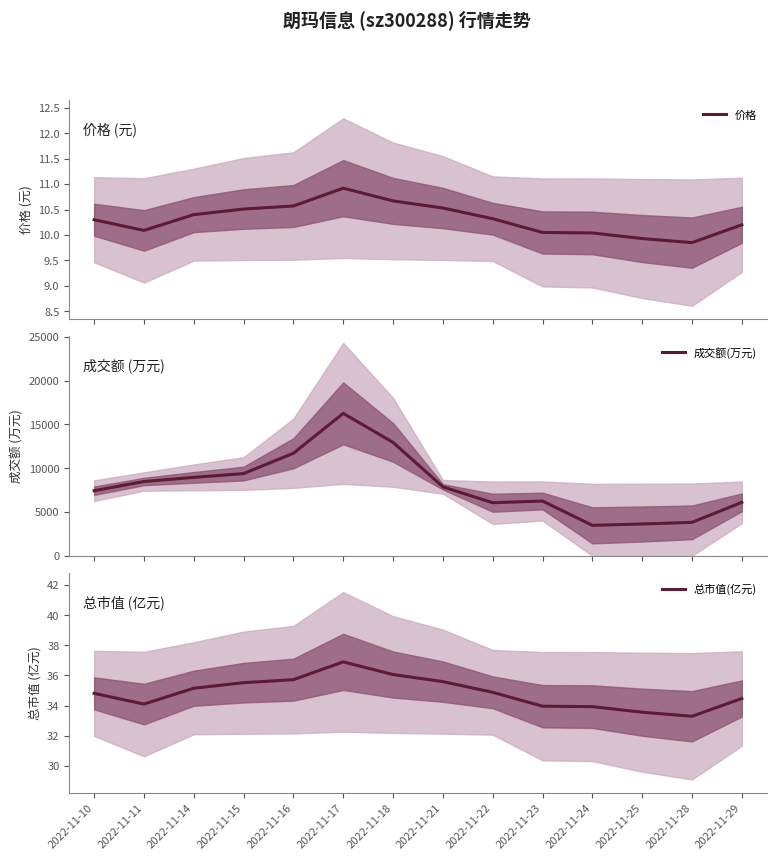

Reading left to right, extract all data points from this chart.

价格: 2022-11-10=10.3	2022-11-11=10.1	2022-11-14=10.4	2022-11-15=10.5	2022-11-16=10.6	2022-11-17=10.9	2022-11-18=10.7	2022-11-21=10.5	2022-11-22=10.3	2022-11-23=10.1	2022-11-24=10.0	2022-11-25=9.9	2022-11-28=9.8	2022-11-29=10.2
成交额(万元): 2022-11-10=7433.0	2022-11-11=8483.0	2022-11-14=8955.0	2022-11-15=9391.0	2022-11-16=11710.0	2022-11-17=16263.0	2022-11-18=12950.0	2022-11-21=7874.0	2022-11-22=6058.0	2022-11-23=6256.0	2022-11-24=3478.0	2022-11-25=3631.0	2022-11-28=3820.0	2022-11-29=6104.0
总市值(亿元): 2022-11-10=34.8	2022-11-11=34.1	2022-11-14=35.1	2022-11-15=35.5	2022-11-16=35.7	2022-11-17=36.9	2022-11-18=36.1	2022-11-21=35.6	2022-11-22=34.9	2022-11-23=34.0	2022-11-24=33.9	2022-11-25=33.6	2022-11-28=33.3	2022-11-29=34.5